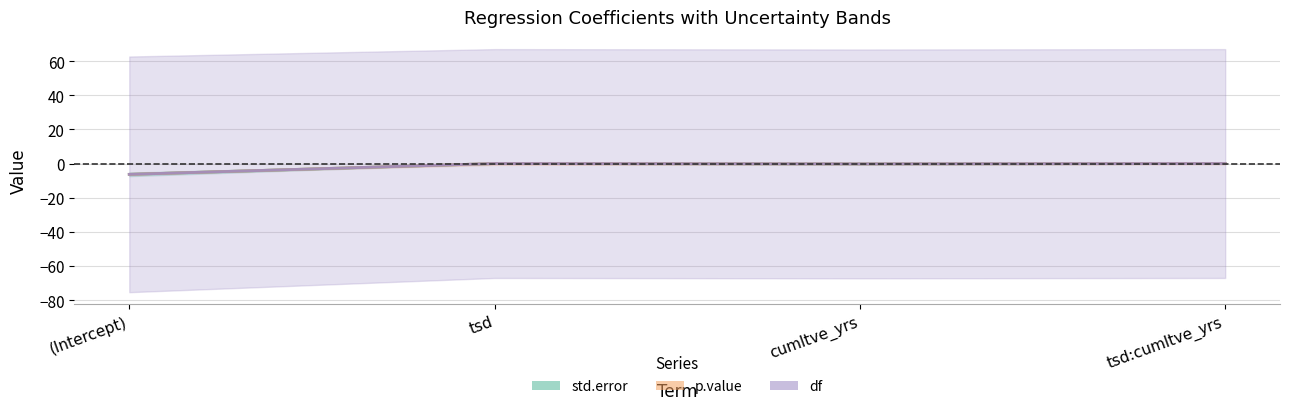

Reading left to right, extract all data points from this chart.

std.error: (Intercept)=-6.3	tsd=0.0	cumltve_yrs=-0.2	tsd:cumltve_yrs=0.0
p.value: (Intercept)=-6.3	tsd=0.0	cumltve_yrs=-0.2	tsd:cumltve_yrs=0.0
df: (Intercept)=-6.3	tsd=0.0	cumltve_yrs=-0.2	tsd:cumltve_yrs=0.0